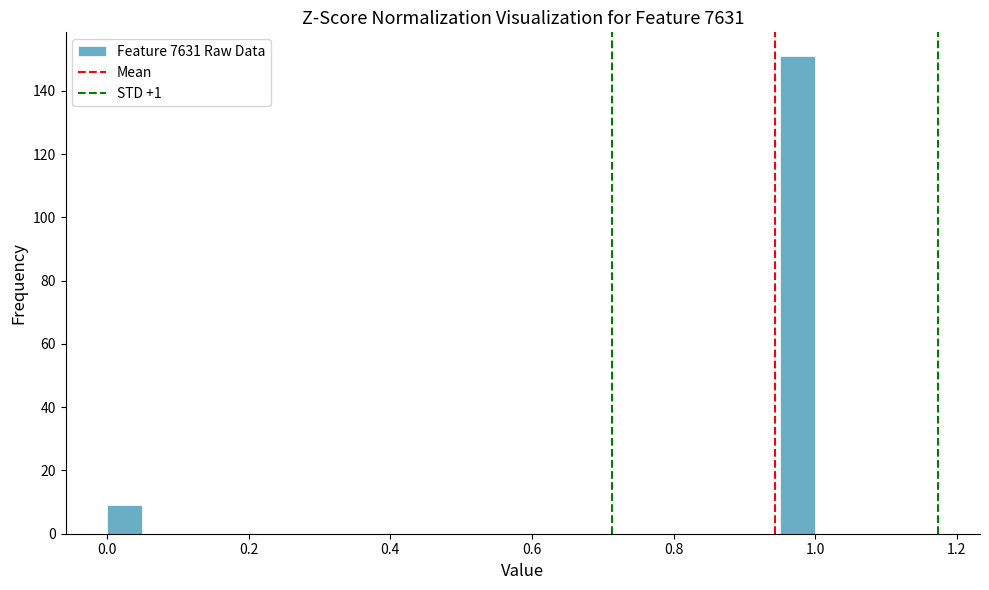

Around what value on the x-axis is the tallest bar? Give the approximate position of its centre, as read against the axis.

0.98